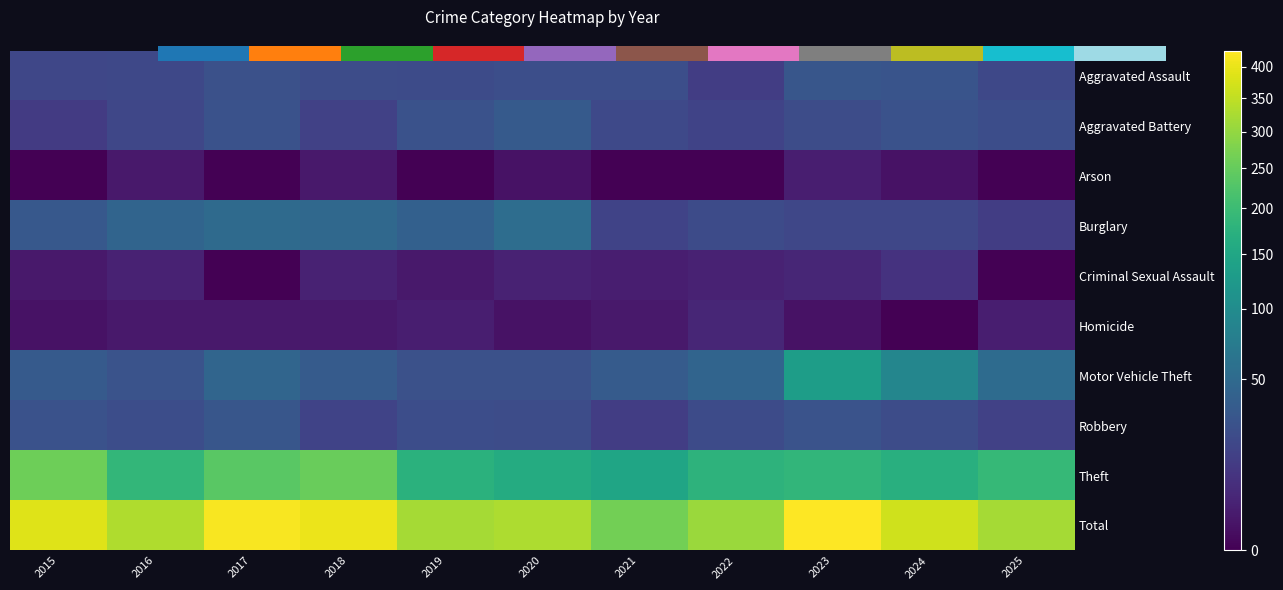

At how many categories does at least one series exceed 159?

11